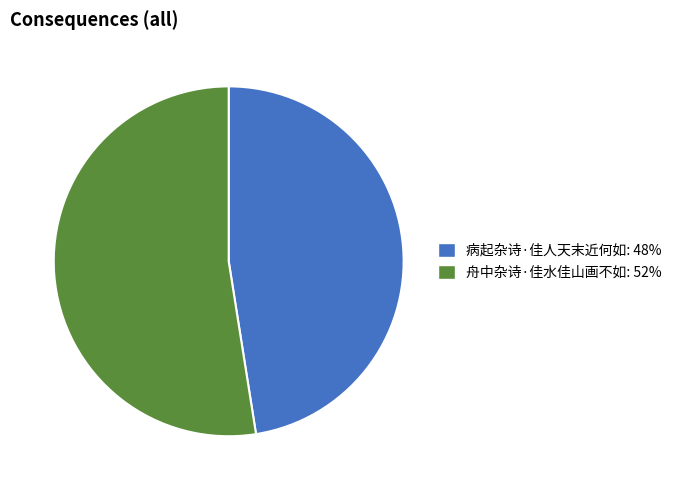

Do 病起杂诗·佳人天末近何如 and 舟中杂诗·佳水佳山画不如 together represent more than half of the pie?

Yes